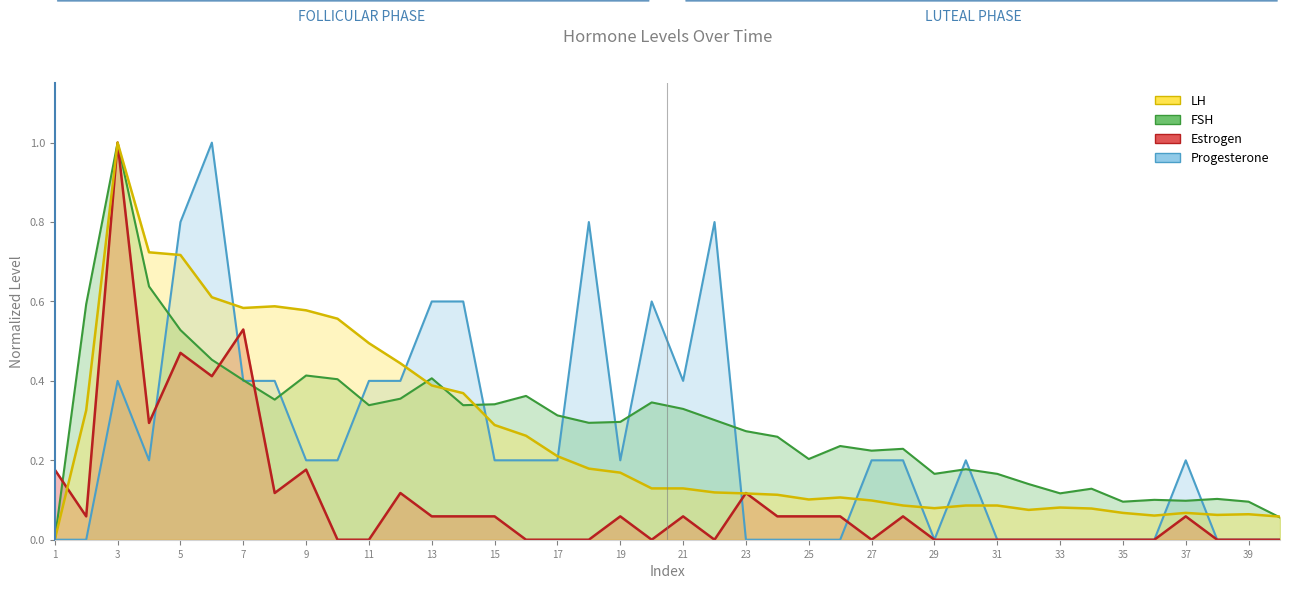

What is the highest value of the Progesterone series?

1.0